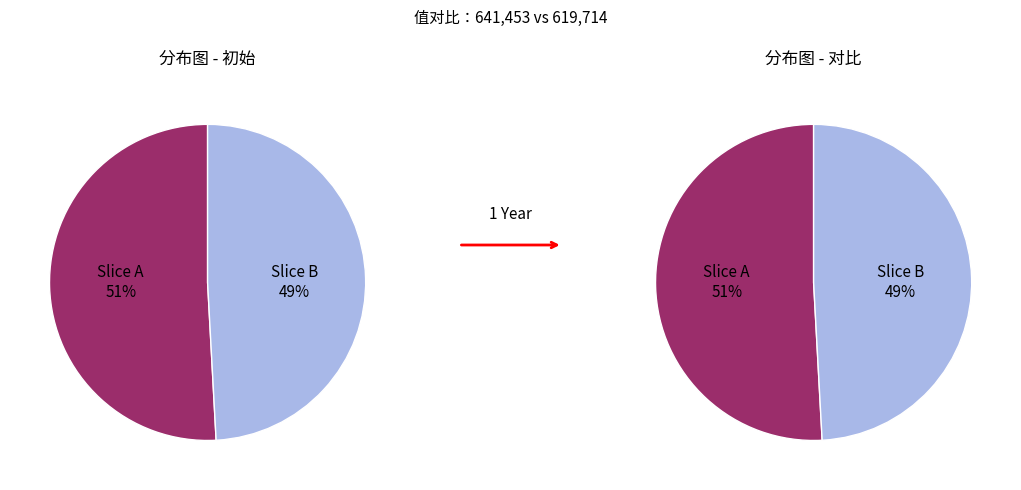

To the nearest percent, what is the average slice percentage?

50%